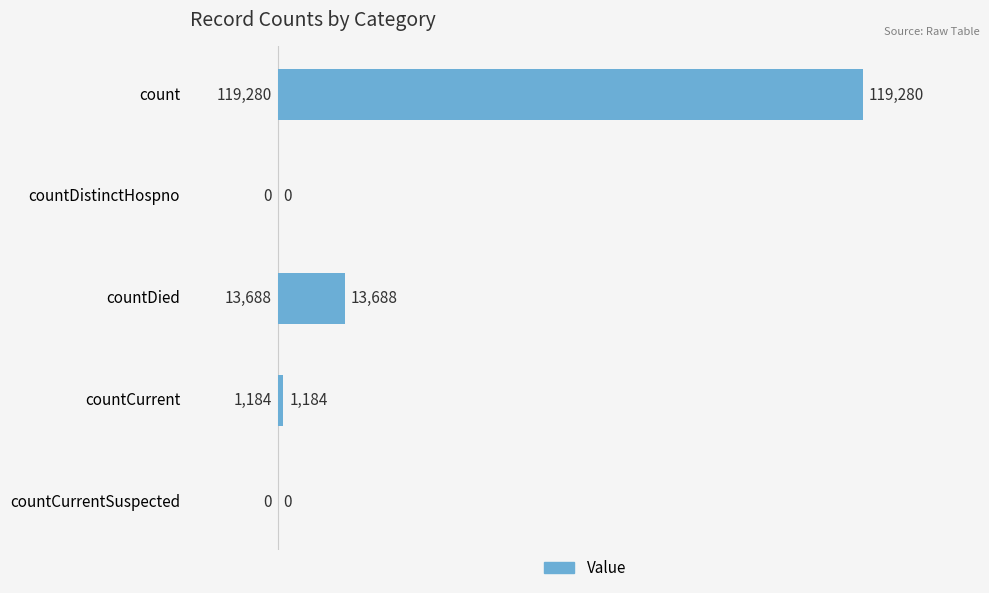

At which label is the value closest to 59640?

countDied